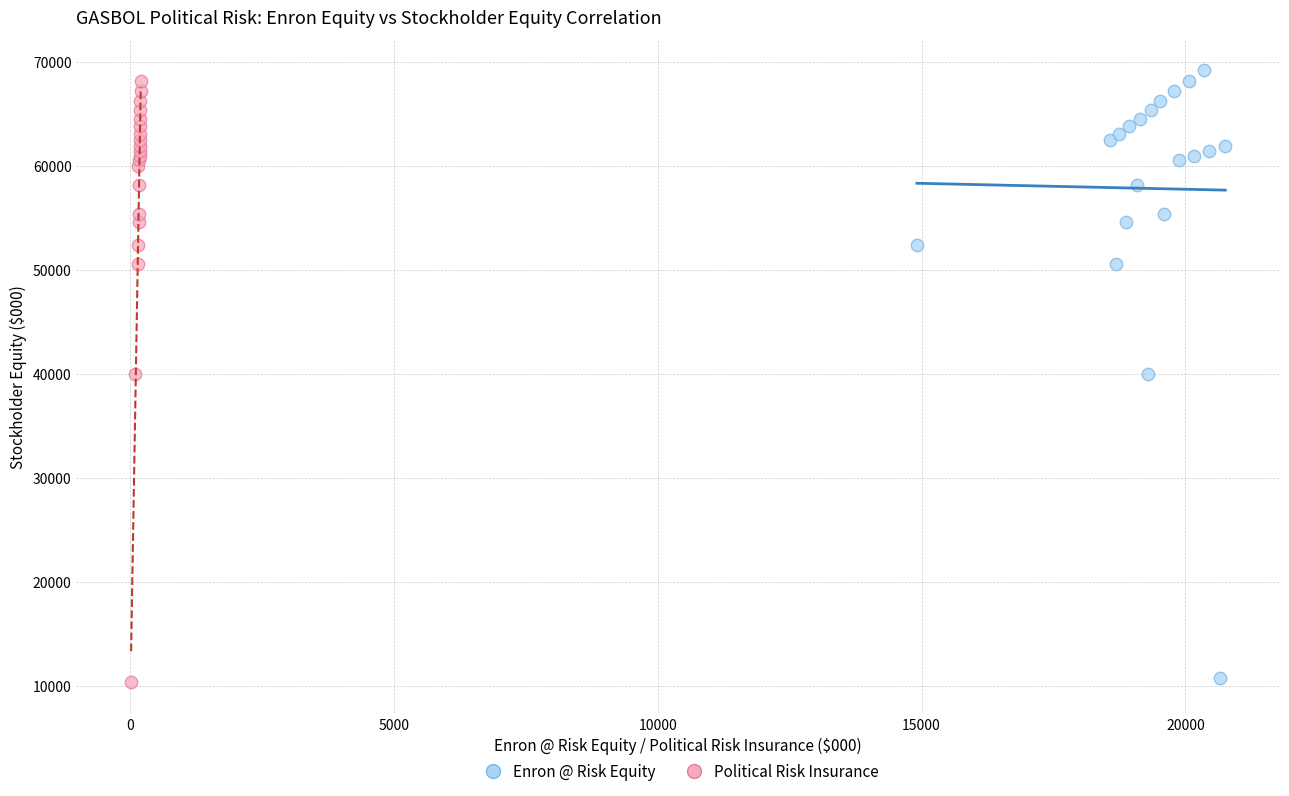

What are all the series names shown in the legend?

Enron @ Risk Equity, Political Risk Insurance